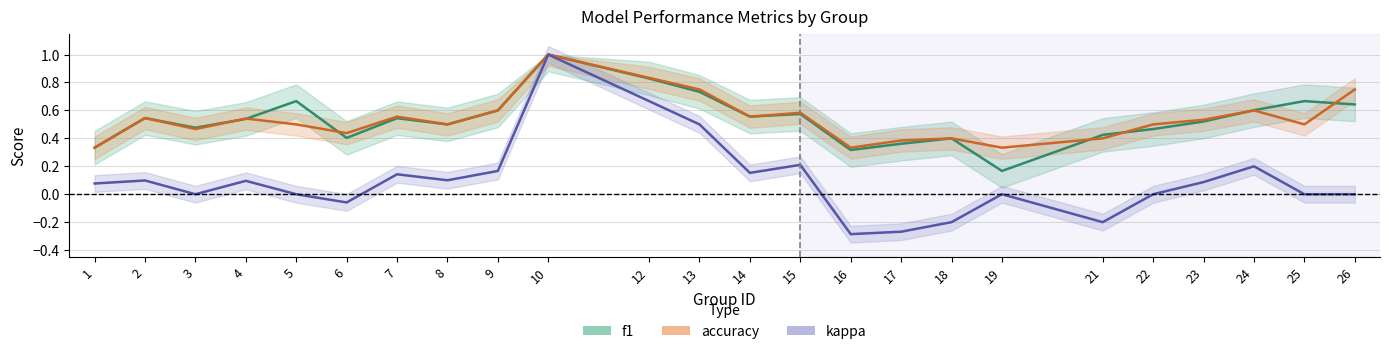

What are all the series names shown in the legend?

f1, accuracy, kappa